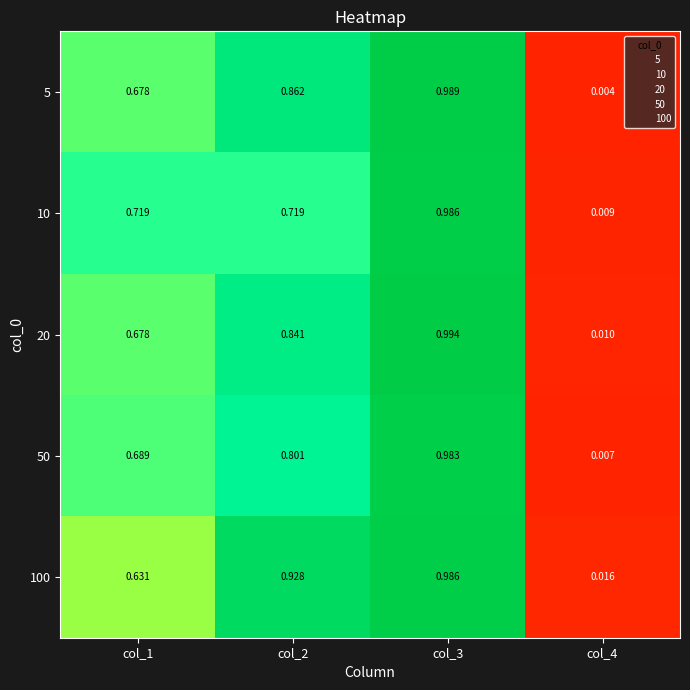

Count the number of categories in the chart.

4